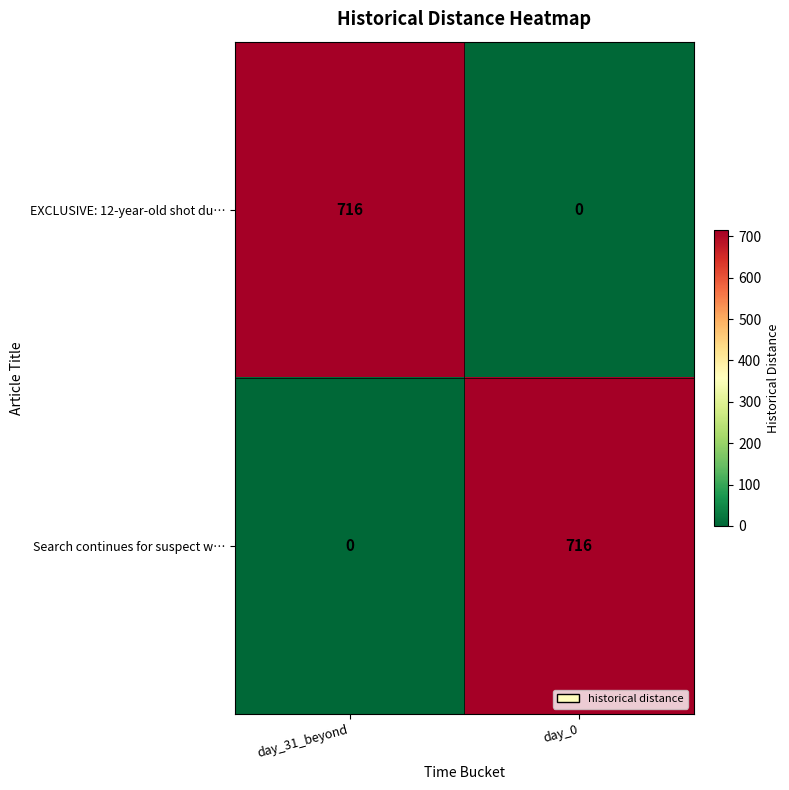

What is the difference between the highest and lowest values at day_31_beyond?

716